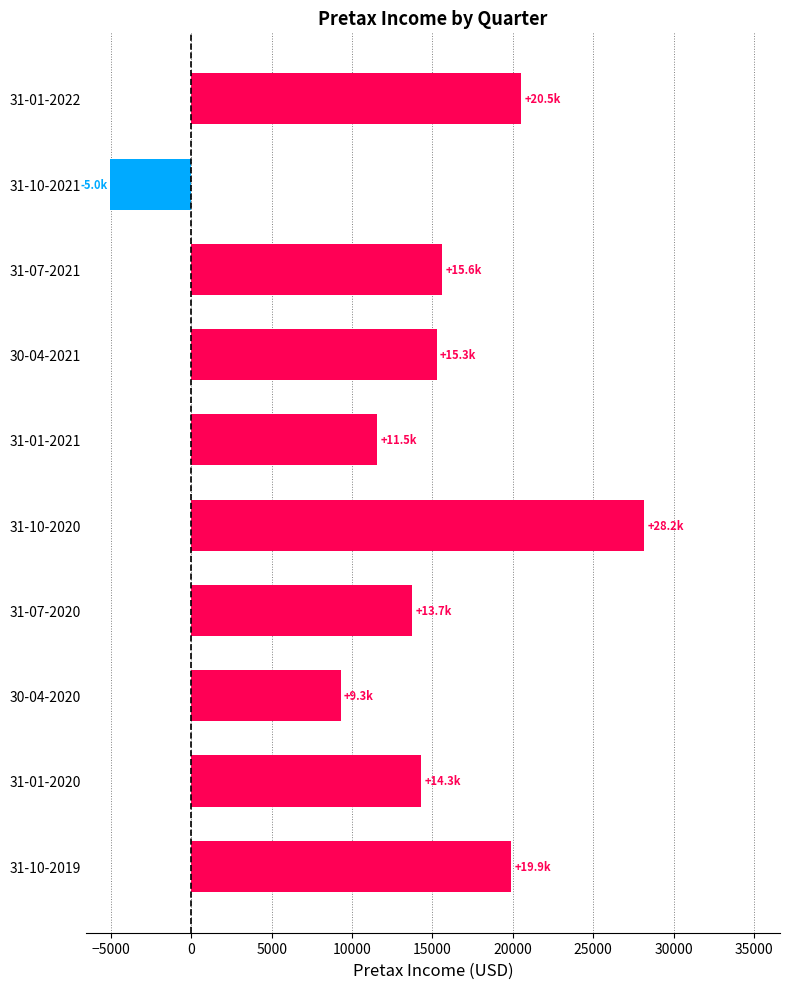

Which has a higher value, 31-07-2021 or 31-01-2021?

31-07-2021